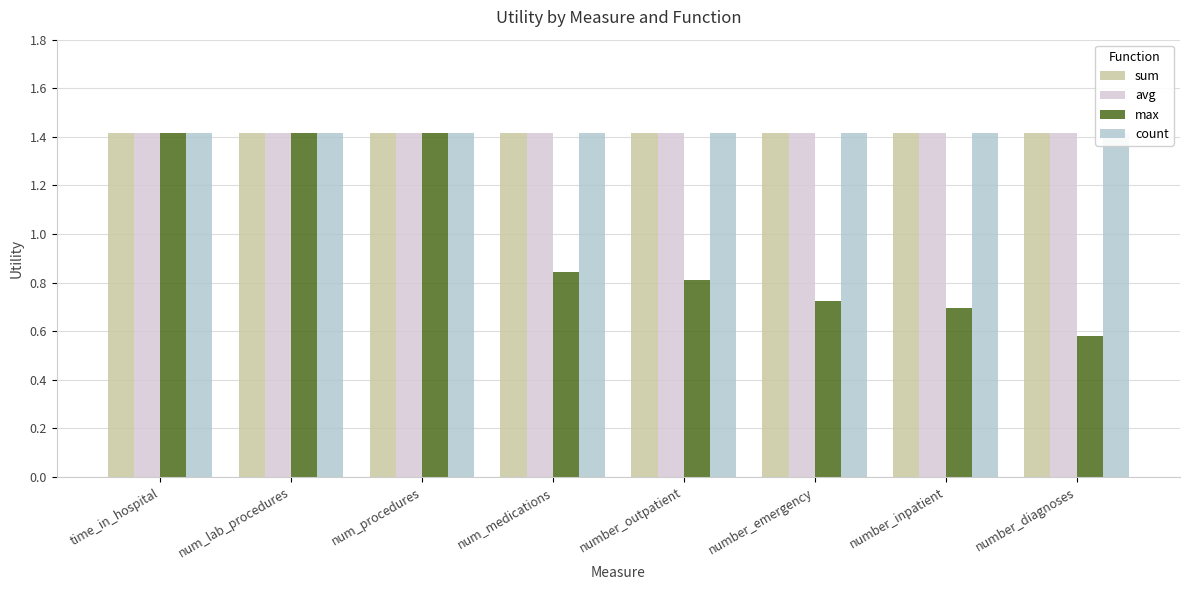

Which label corresponds to the largest value in the chart?

time_in_hospital